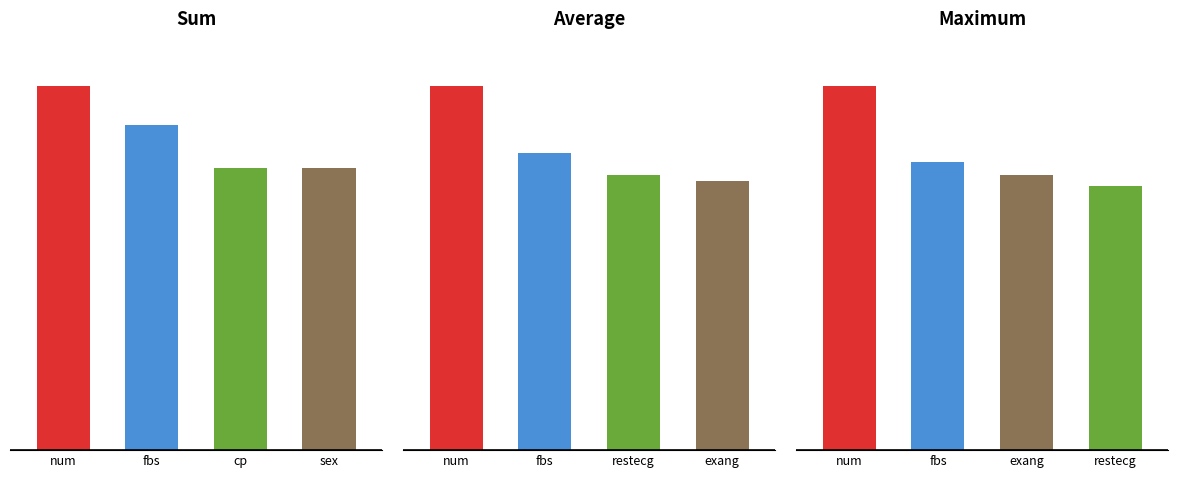

Is the value of sum at fbs greater than the value of avg at fbs?

Yes